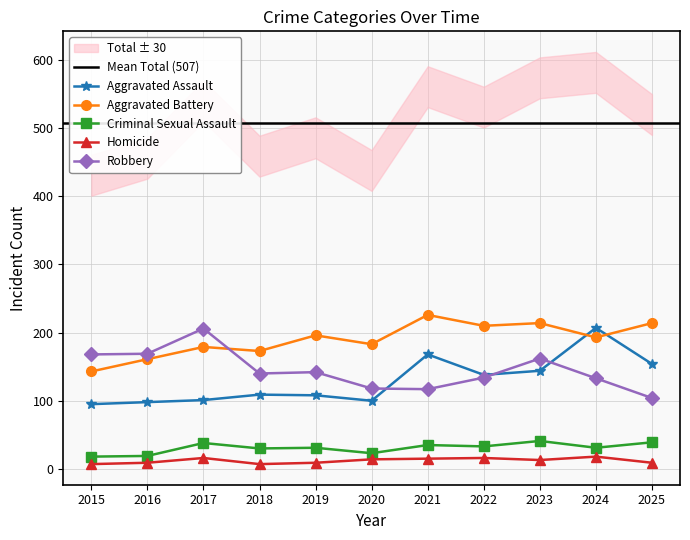

List the series in order of their peak value, lowest first.

Homicide, Criminal Sexual Assault, Robbery, Aggravated Assault, Aggravated Battery